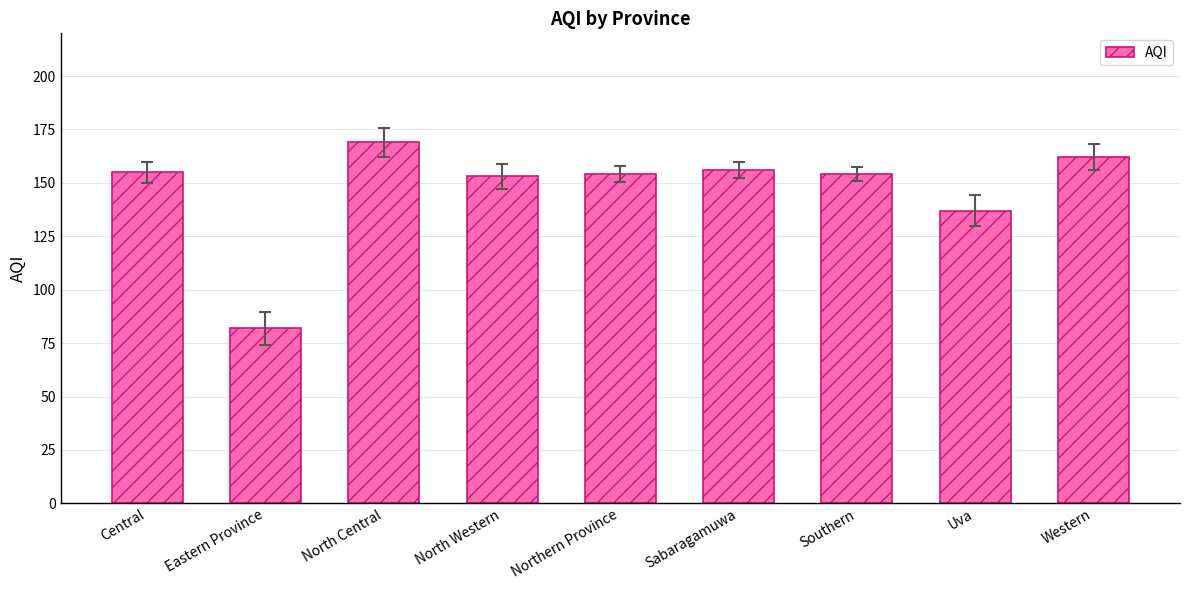

Between North Central and Western, which is larger?

North Central